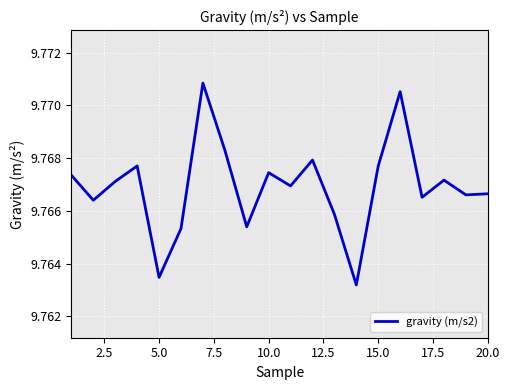

How many lines are shown in the chart?

1